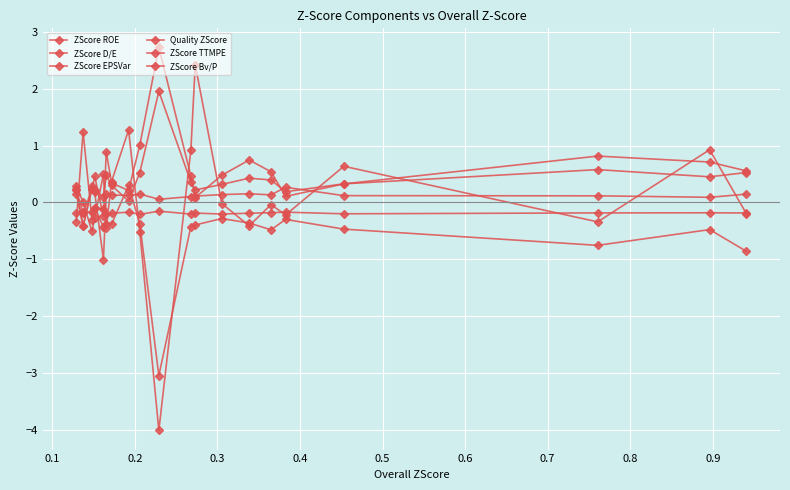

How many categories are shown in the chart?

20